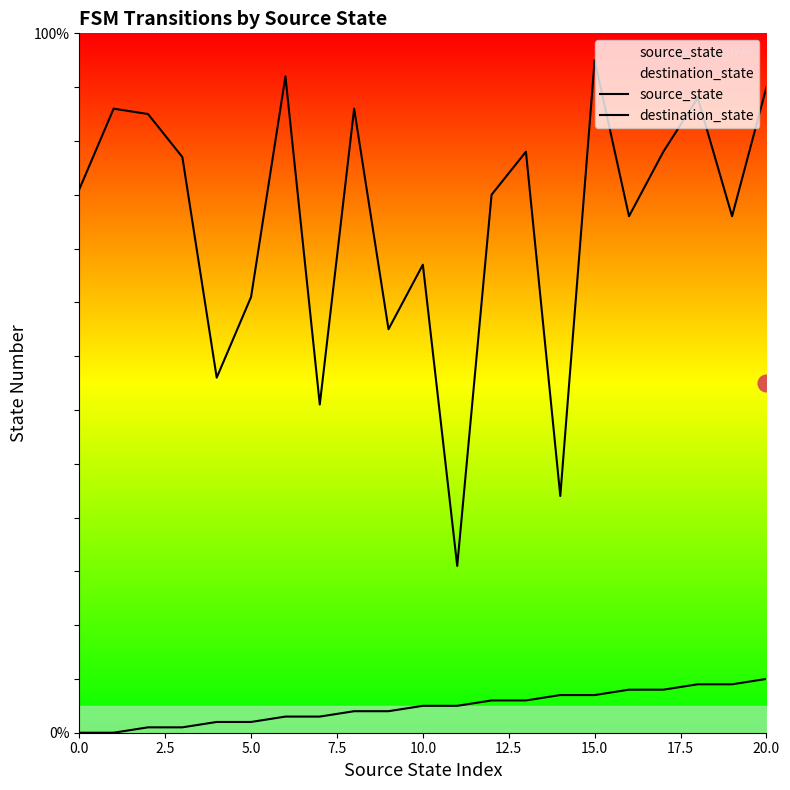

At which label is destination_state closest to 78?

5.0